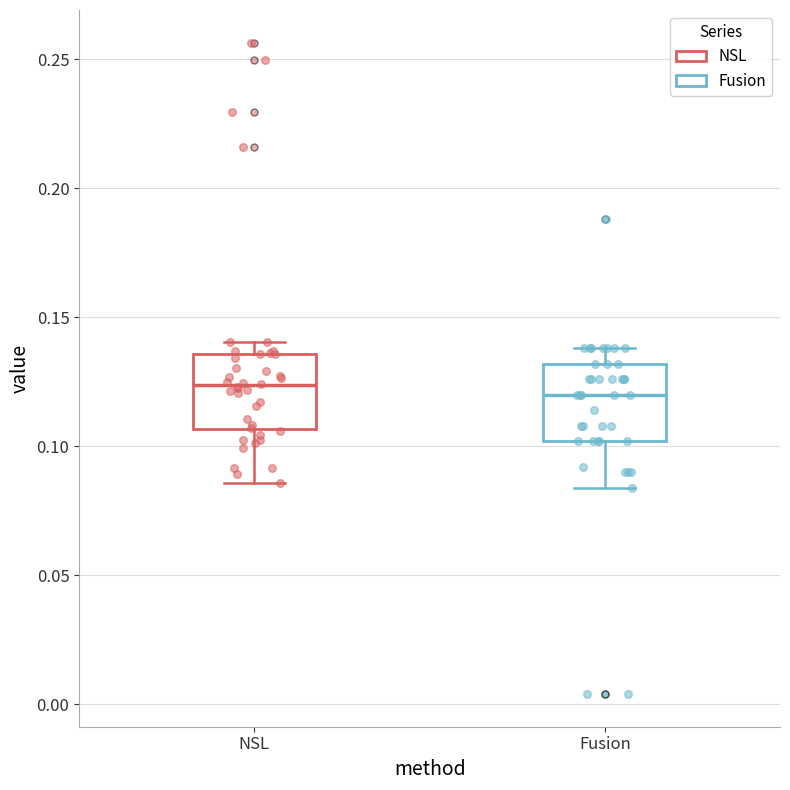

Reading left to right, read every box against the y-axis: the position of its median line, the range the box covers, and the ends of its whiskers. The values are not printed on the chart, so give them approximately, as read against the axis.

NSL: median 0.125, box 0.105 to 0.135, whiskers 0.085 to 0.140
Fusion: median 0.120, box 0.100 to 0.130, whiskers 0.085 to 0.140